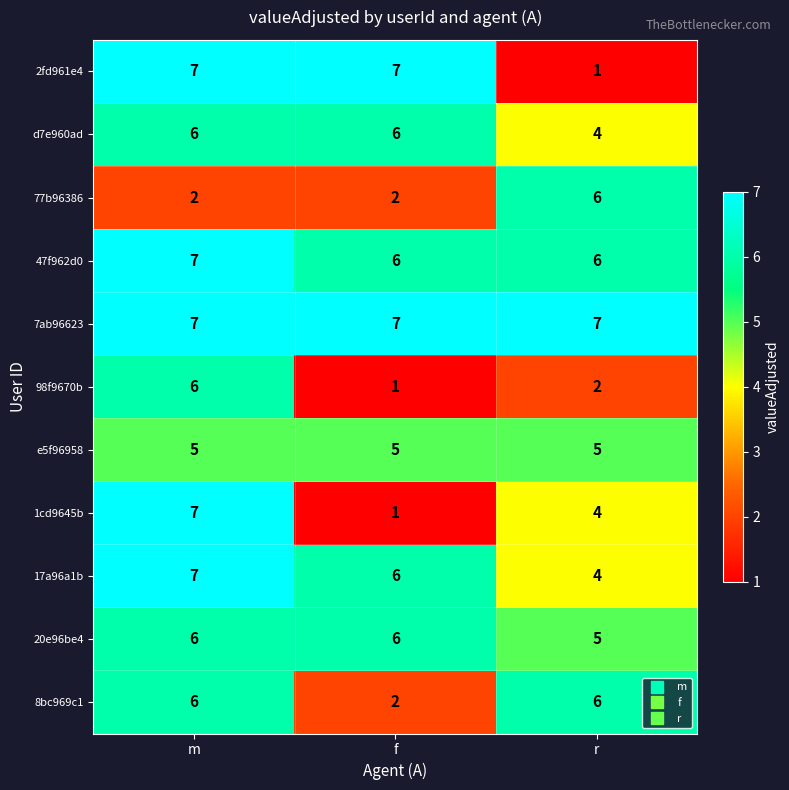

What is the sum of the e5f96958 values at f and m?

10